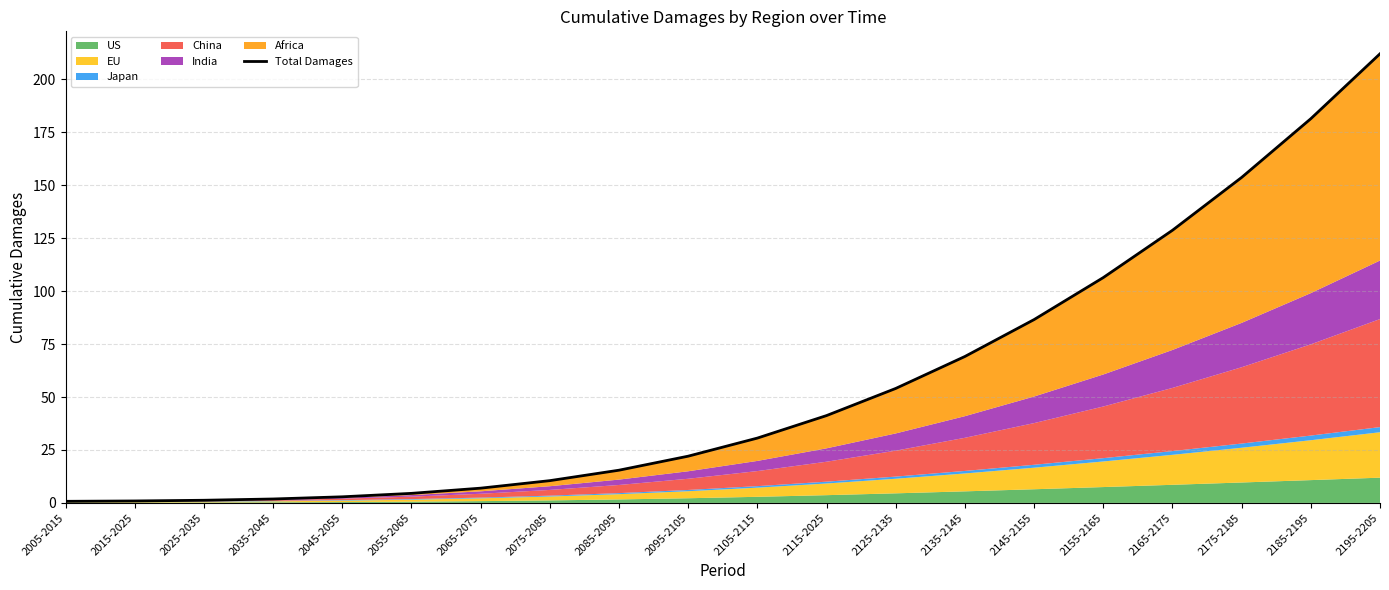

Does the chart have visible grid lines?

Yes